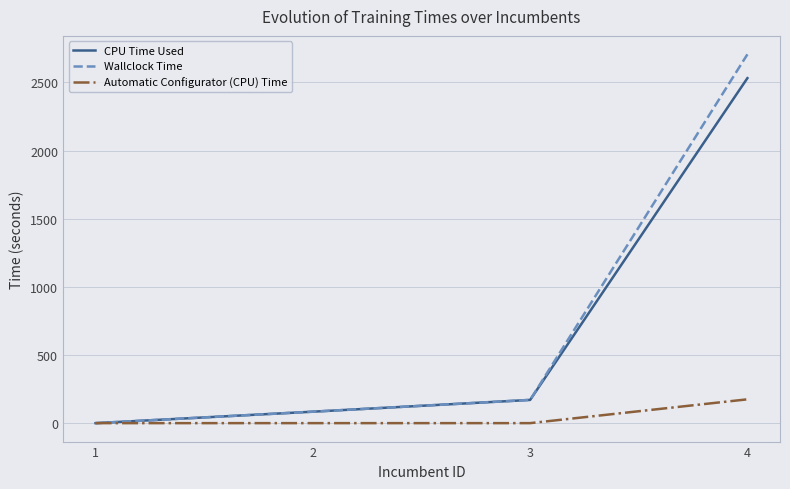

How many distinct data groups are displayed?

3